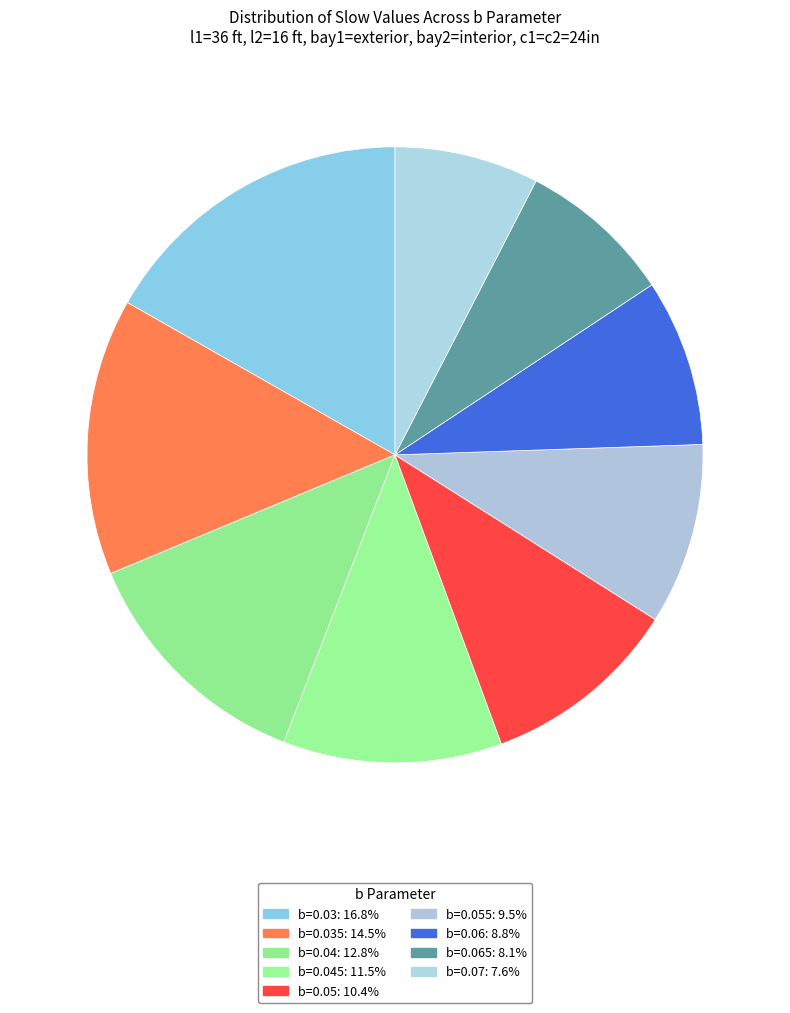

How many segments does this pie chart have?

9